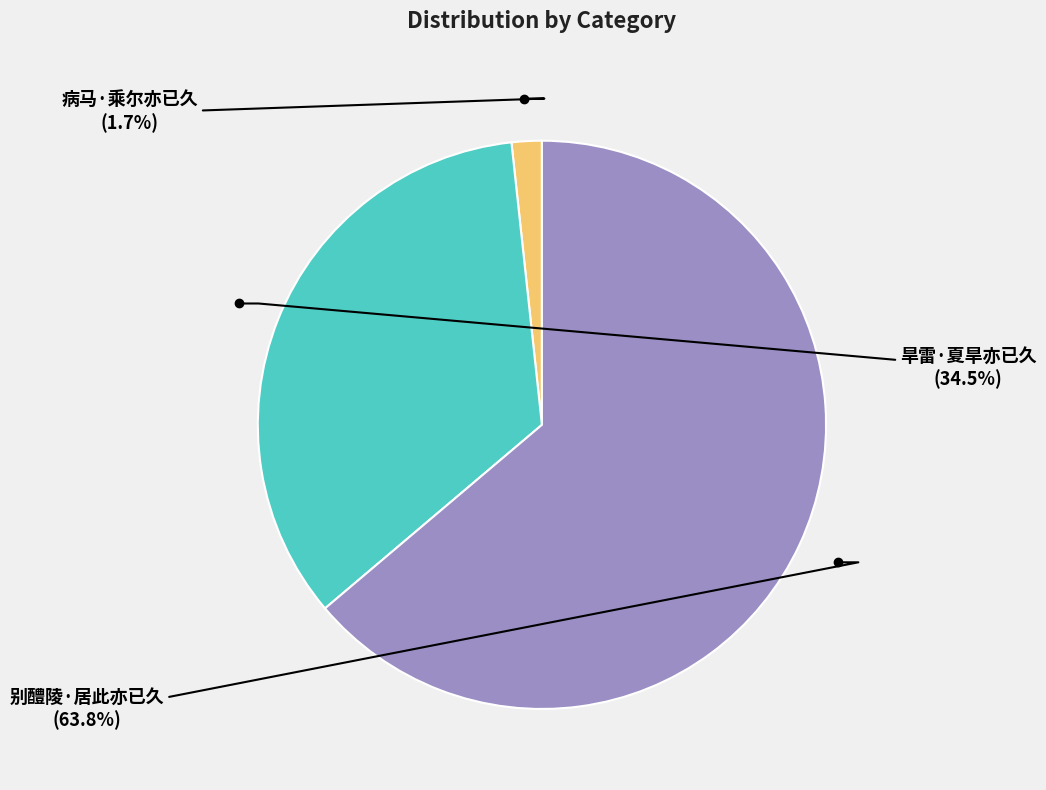

What percentage do 病马·乘尔亦已久 and 别醴陵·居此亦已久 together represent?

65.5%